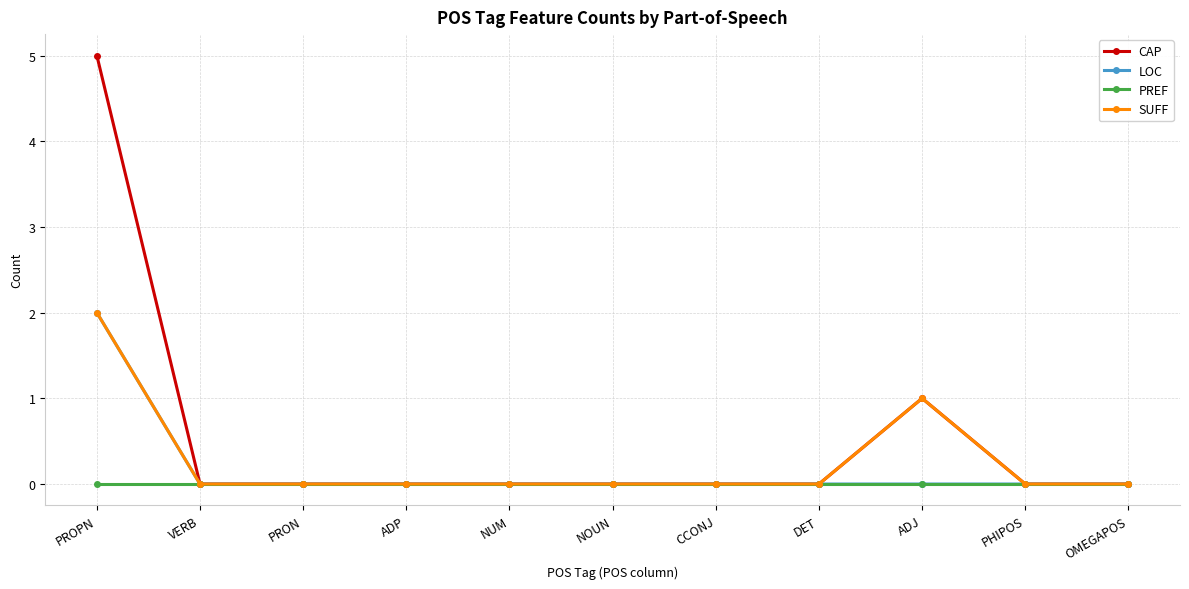

Which series has the largest total across all categories?

CAP